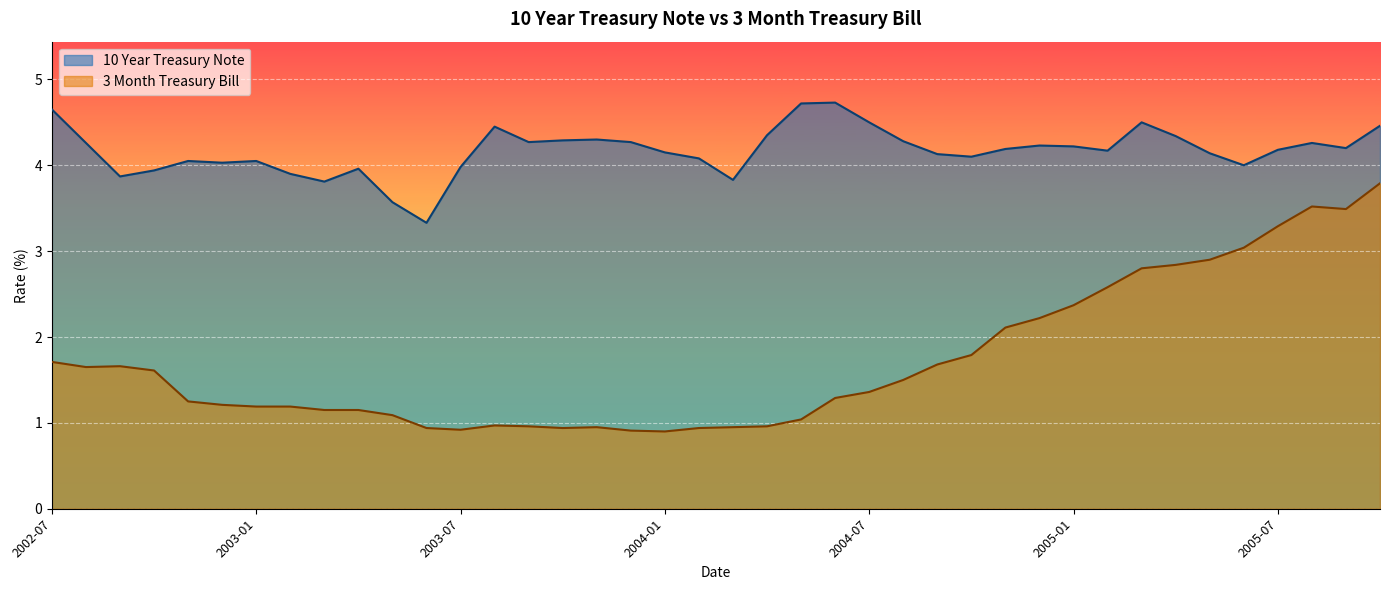

Is the value of 3 Month Treasury Bill at 2005-03 greater than the value of 10 Year Treasury Note at 2004-03?

No